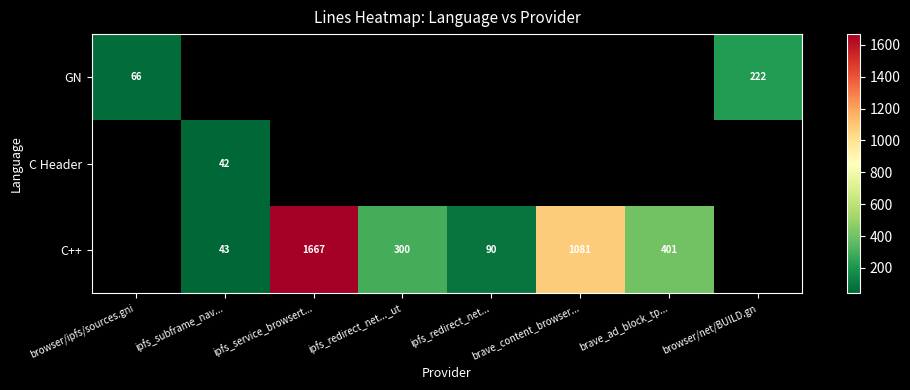

How many distinct data groups are displayed?

3